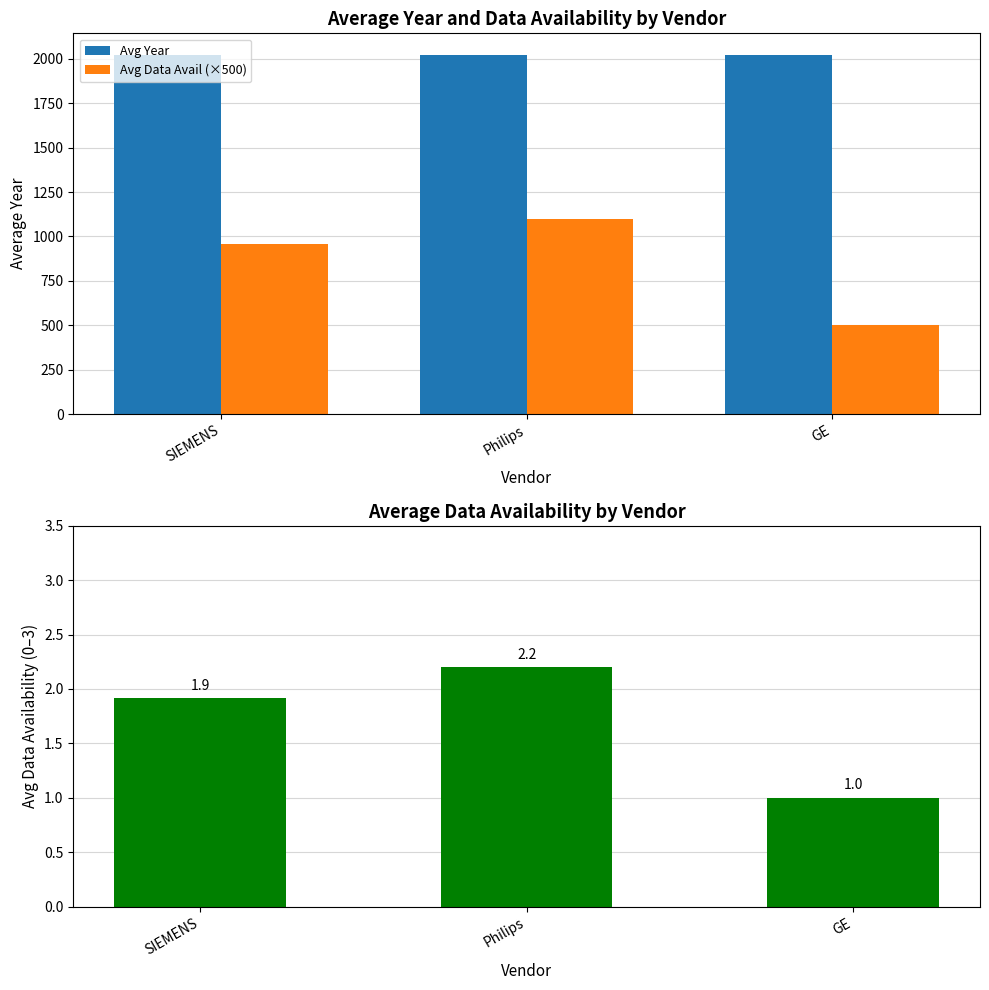

Reading right to left, list all the values displayed in this chart.

Avg Year: 2022.0	2022.4	2022.5
Avg Data Avail (×500): 500.0	1100.0	957.1
Avg Data Availability: 1.0	2.2	1.9